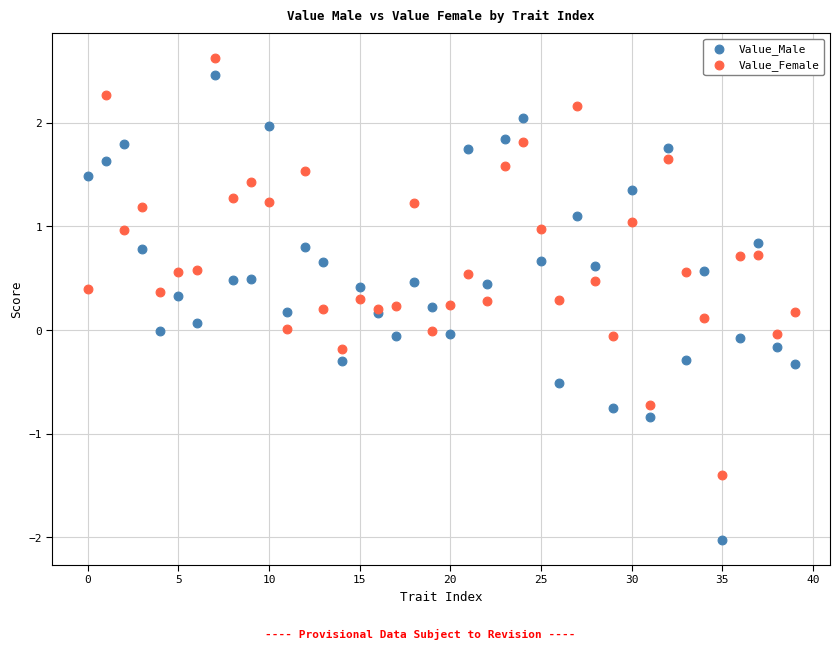

Which series has the widest spread of Y values?

Value_Male